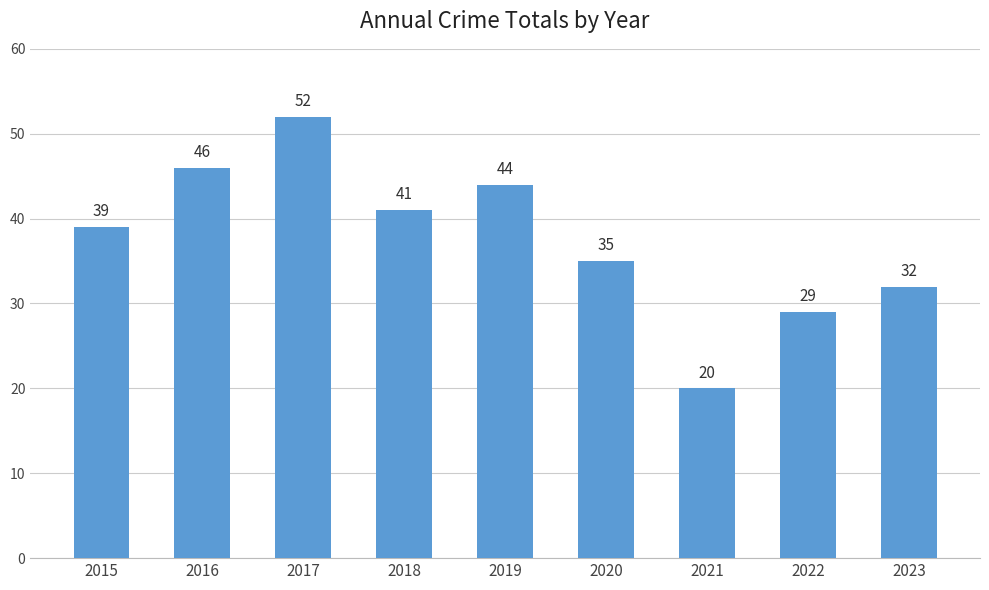

True or false: the data shows 55 at 2018.

False